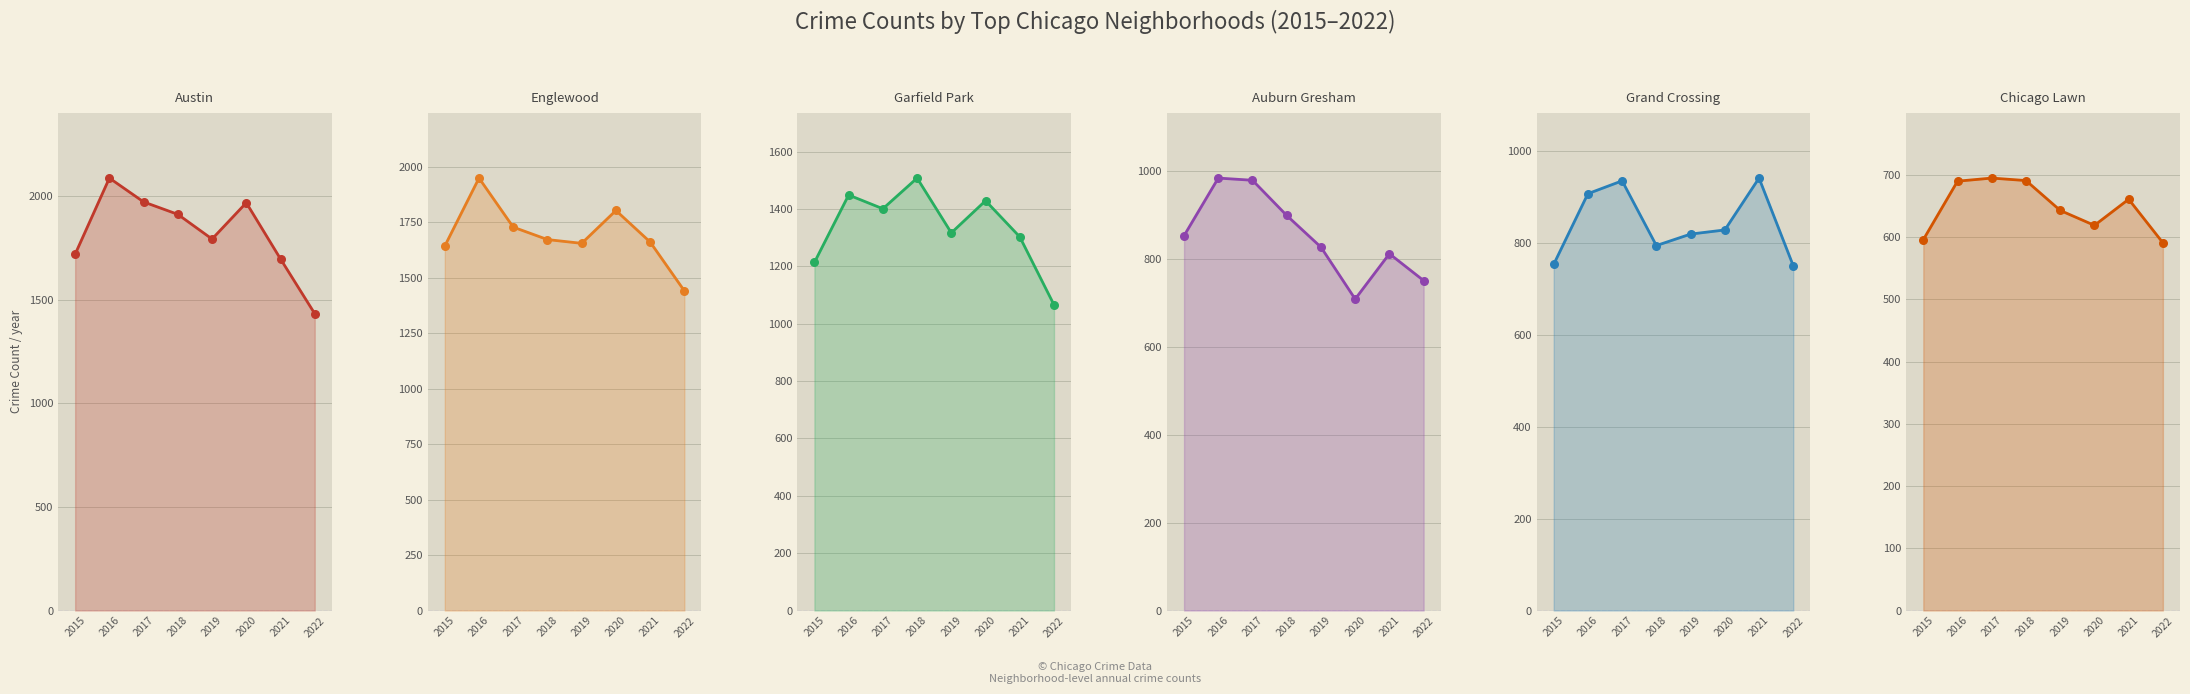

At how many categories does at least one series exceed 597?

8